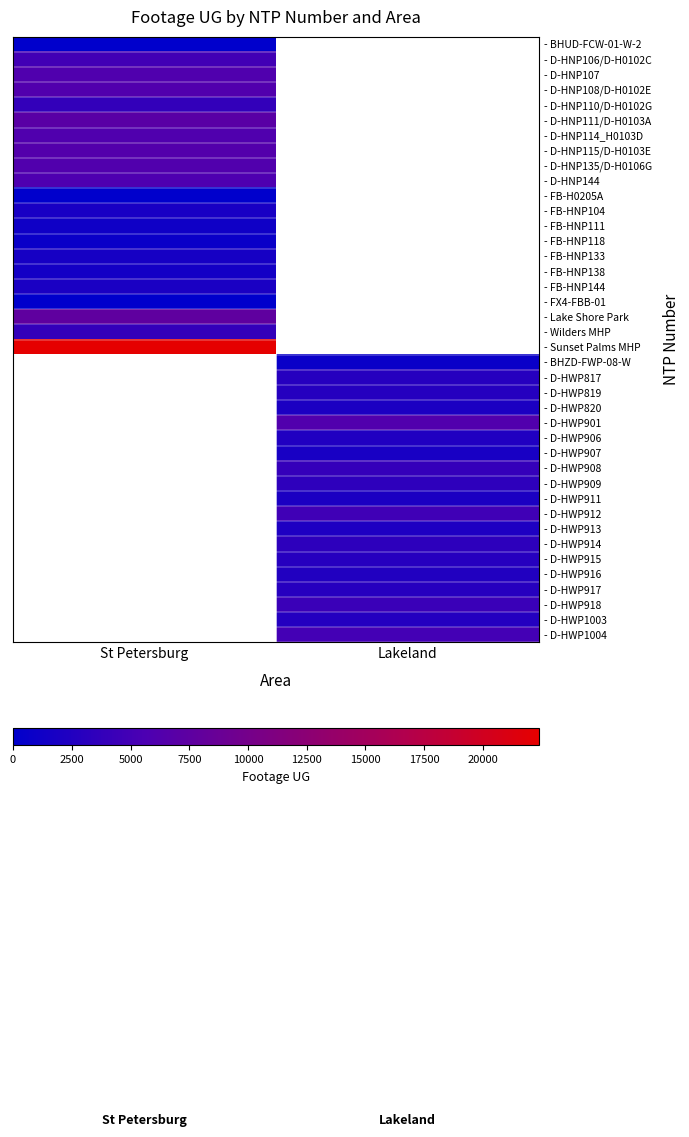

Rank the categories by - D-HNP110/D-H0102G value from highest to lowest.

St Petersburg, Lakeland